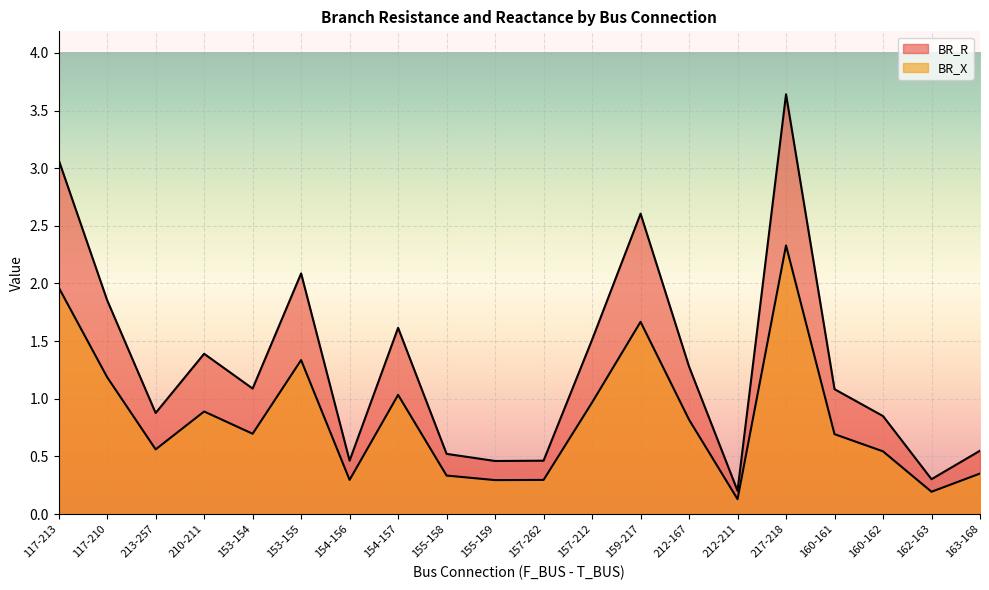

True or false: BR_X and BR_R intersect in this chart.

False